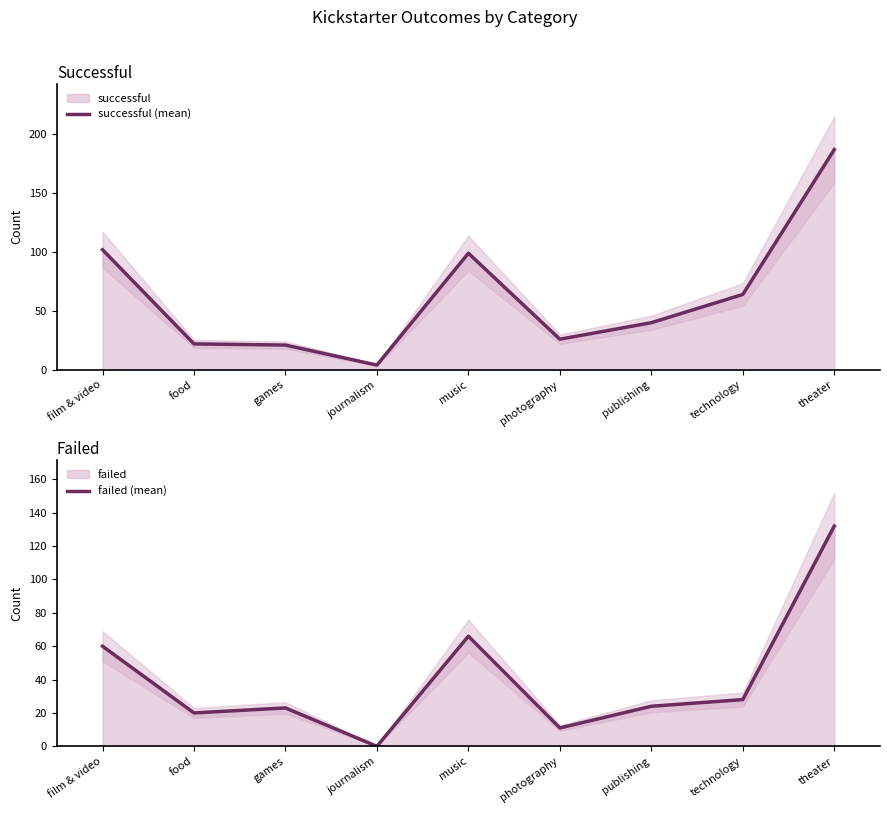

What is the label of the 7th point from the left?

publishing